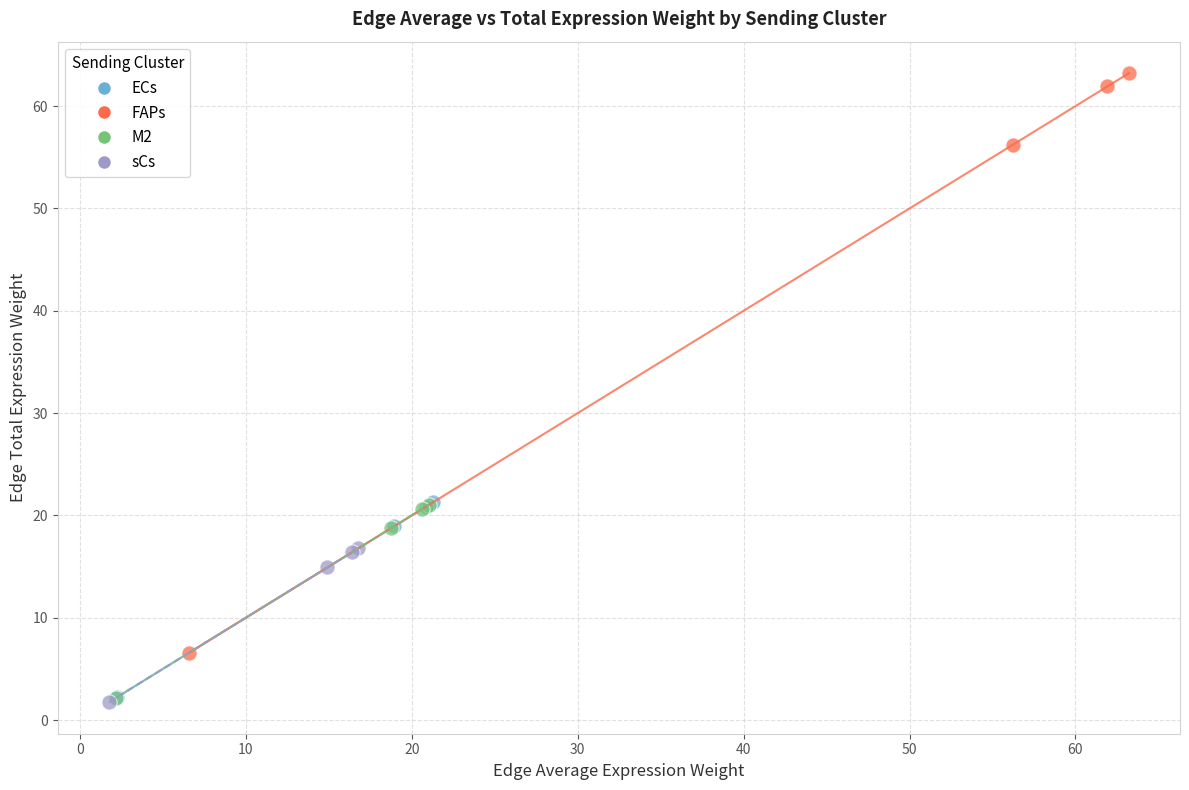

Which series contains the highest Y value?

FAPs